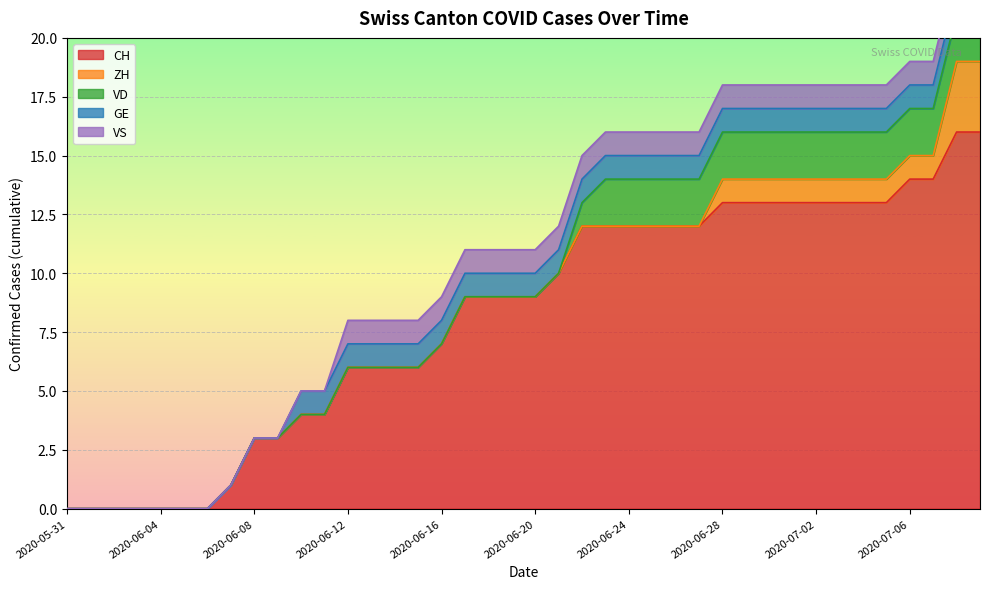

What is the label of the 37th point from the left?

2020-07-06